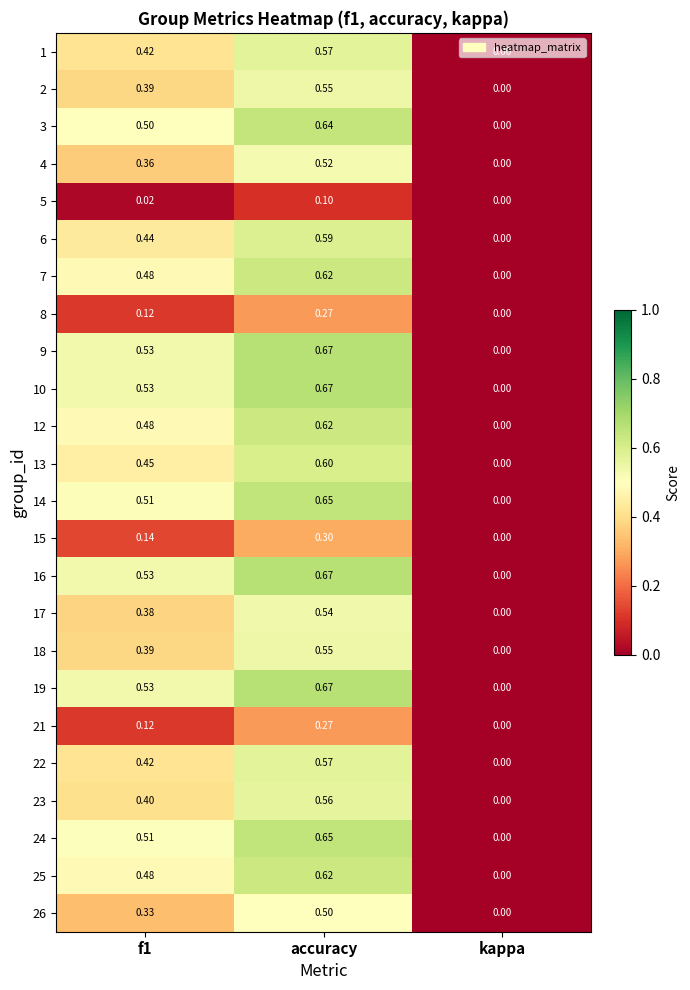

At which label does 21 reach its peak?

accuracy